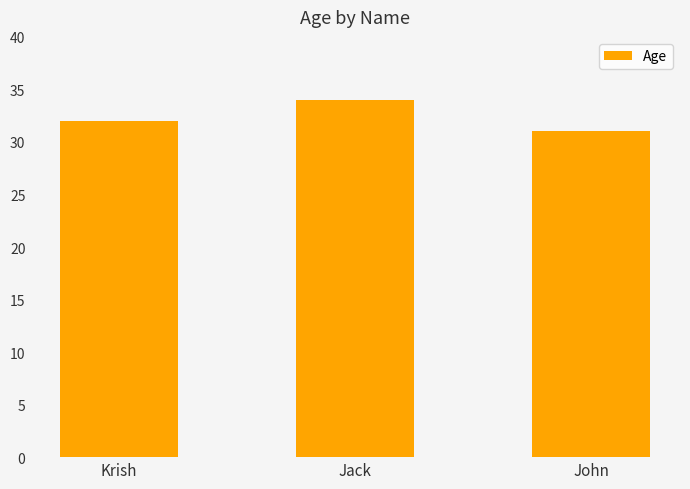

List the labels in order of value, smallest first.

John, Krish, Jack